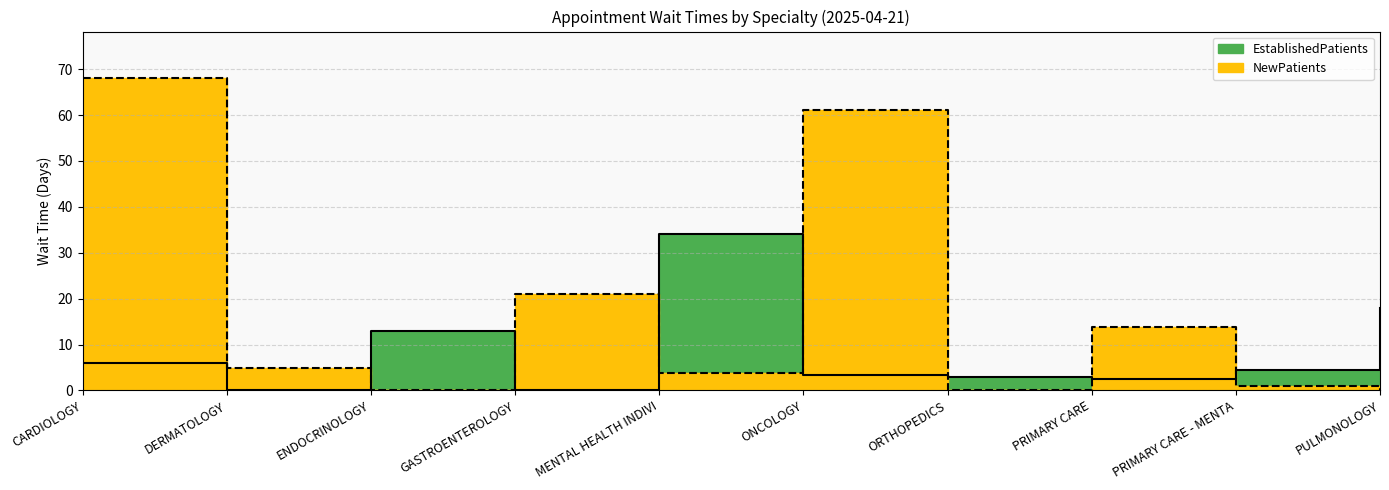

What is the label of the 3rd point from the left?

ENDOCRINOLOGY